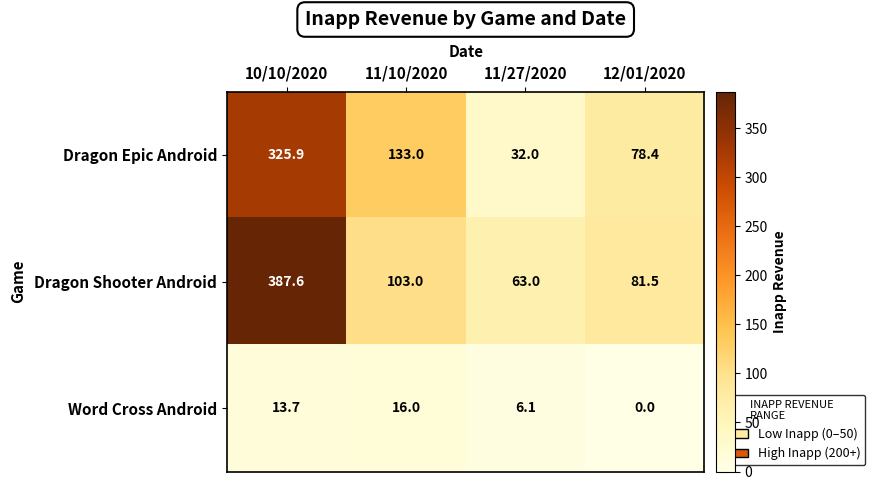

The Dragon Epic Android series shows 133.0 at 11/10/2020. True or false?

True